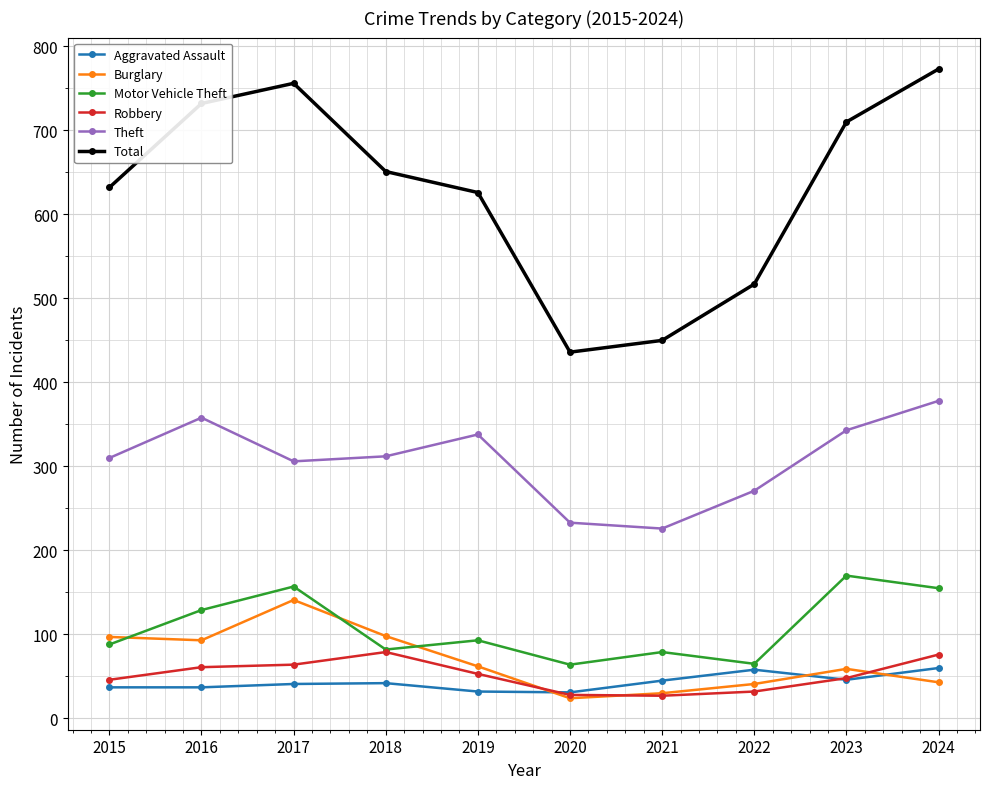

True or false: Motor Vehicle Theft and Theft cross at least once.

False